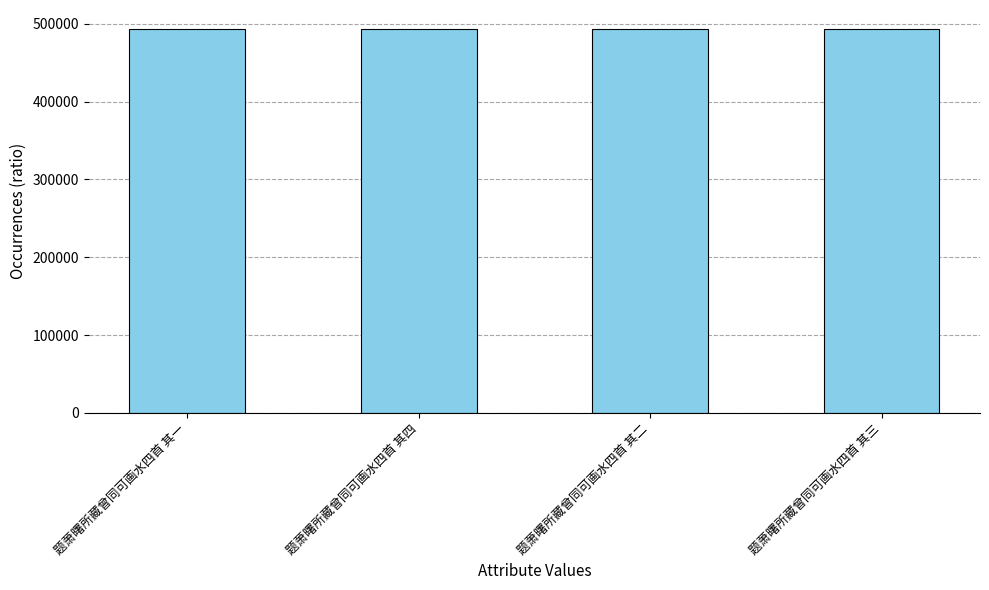

What is the label of the 2nd bar from the right?

题萧曙所藏曾同可画水四首 其二